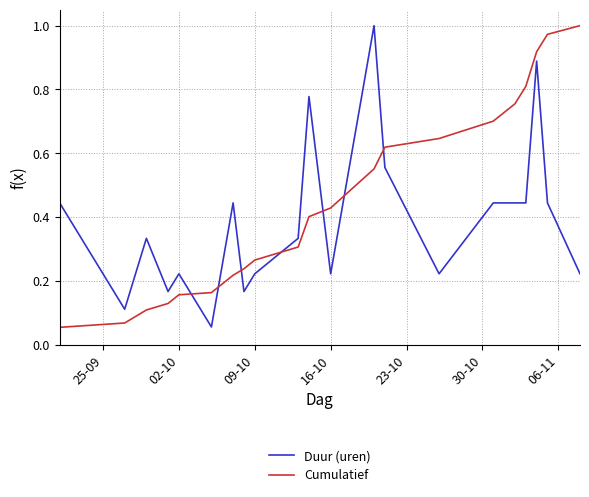

Rank the series by their average value, from highest to lowest.

Cumulatief, Duur (uren)